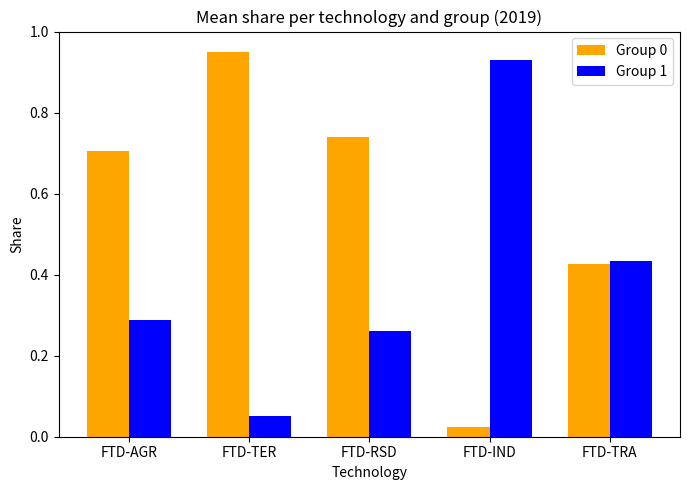

List the labels in order of Group 0 value, smallest first.

FTD-IND, FTD-TRA, FTD-AGR, FTD-RSD, FTD-TER